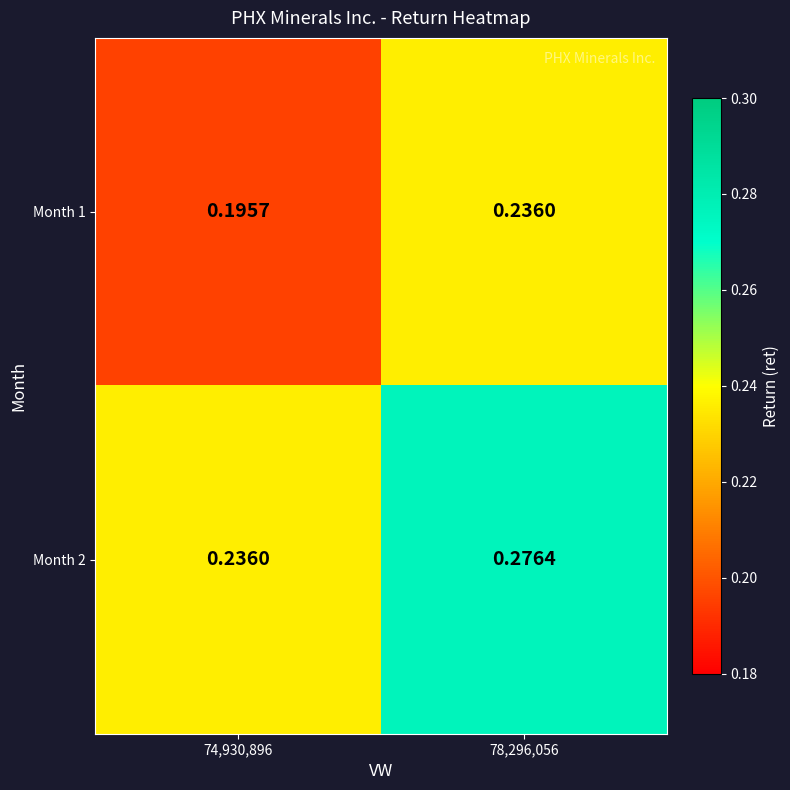

Is the value of Month 2 at 78,296,056 greater than the value of Month 1 at 74,930,896?

Yes